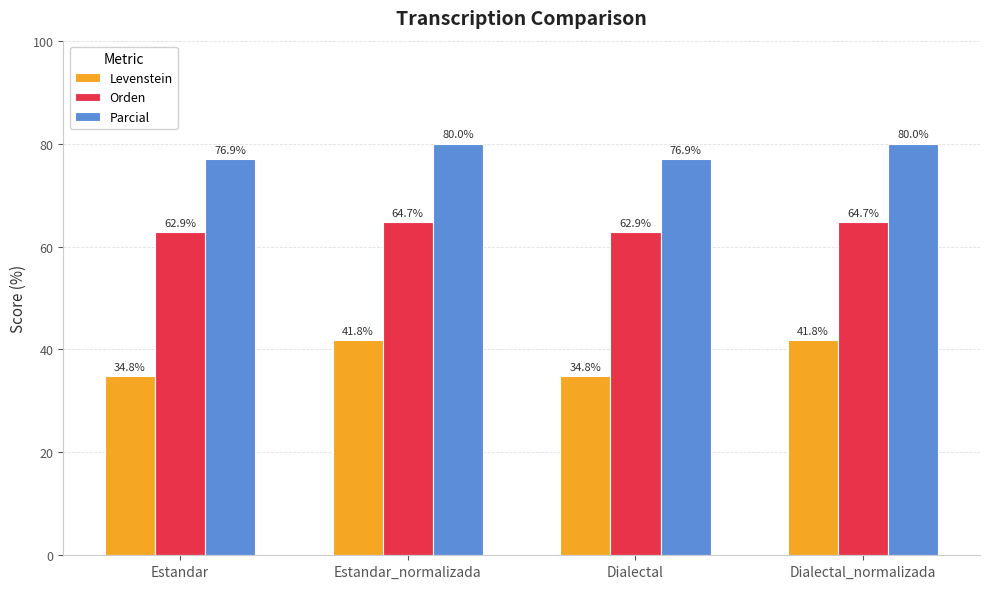

True or false: Orden has a value of 62.9 at Dialectal.

True